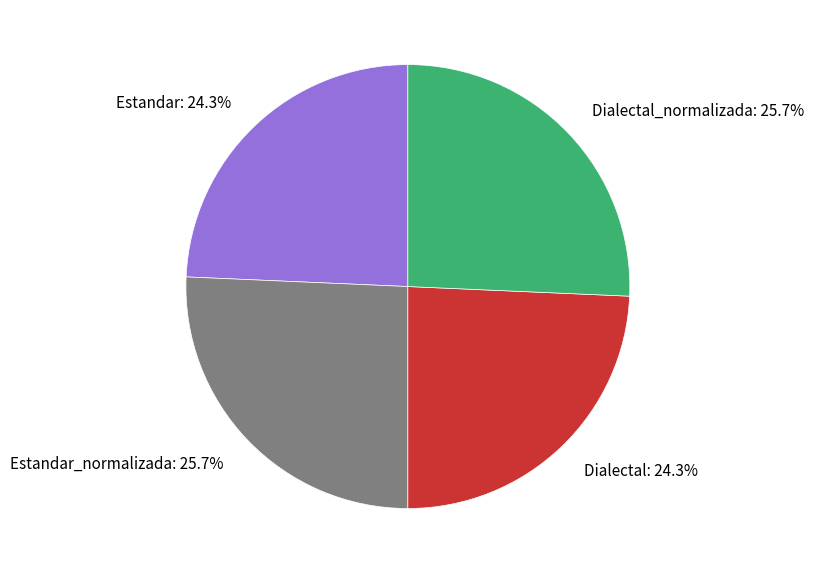

Between Estandar_normalizada: 25.7% and Dialectal: 24.3%, which is larger?

Estandar_normalizada: 25.7%